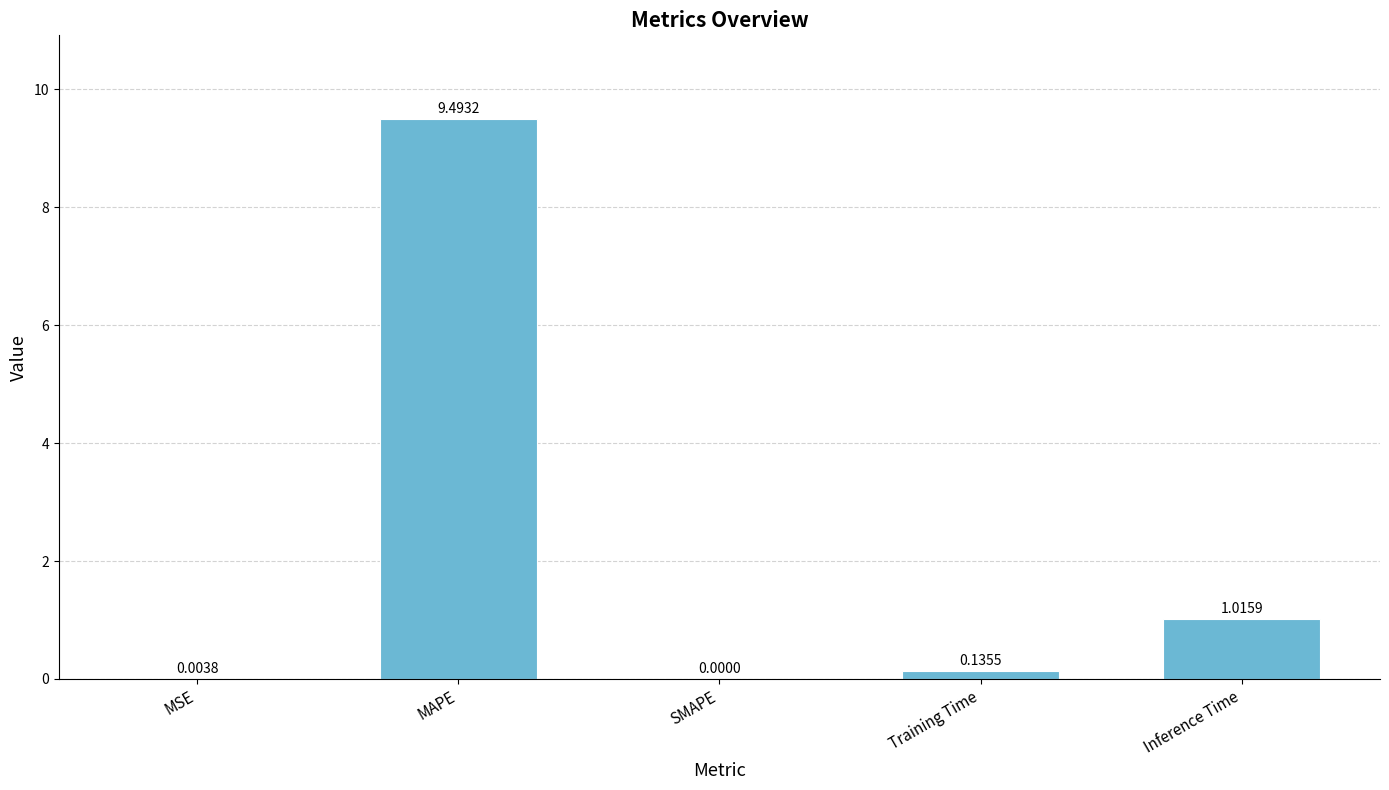

At which category does the chart reach its peak across all series?

MAPE